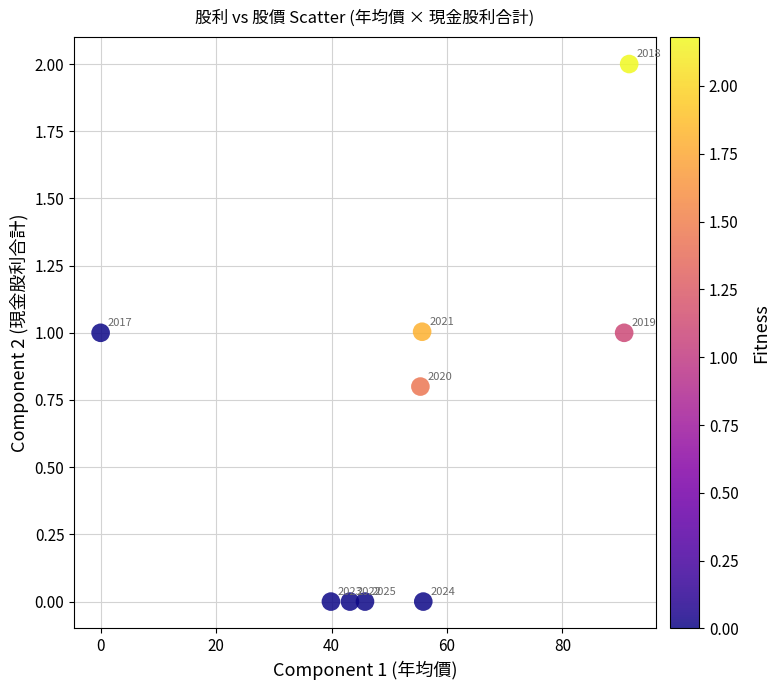

What Y value in the scatter plot is closest to 1?

1.0